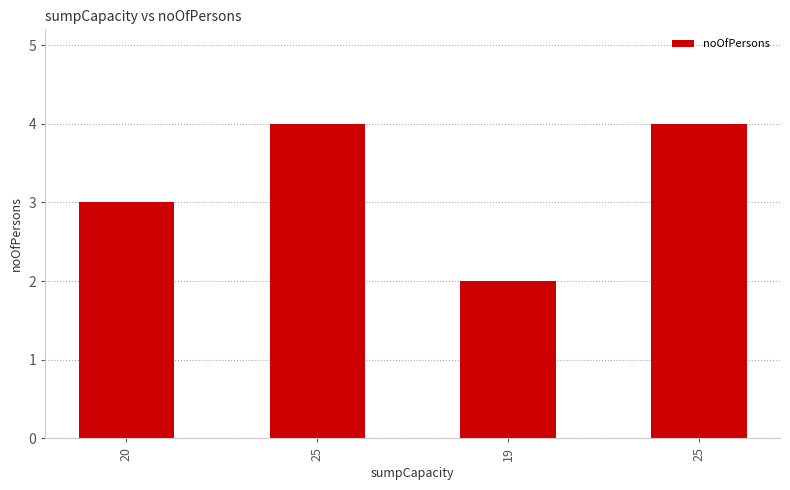

How many data points does each series have?

4